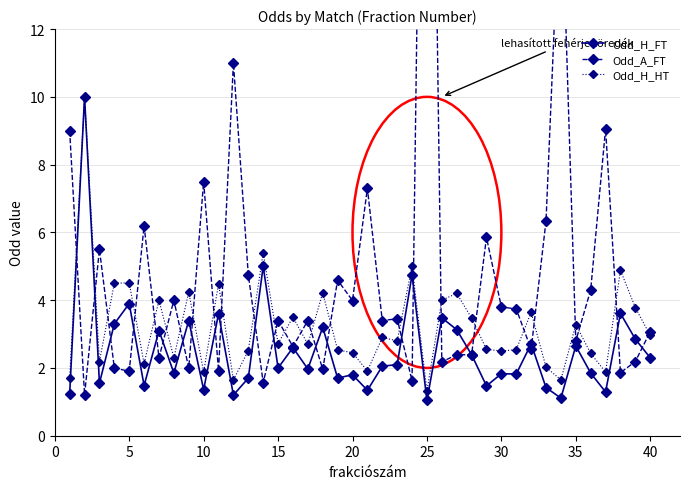

True or false: Odd_H_FT has more than 1 points higher than both neighbors.

True